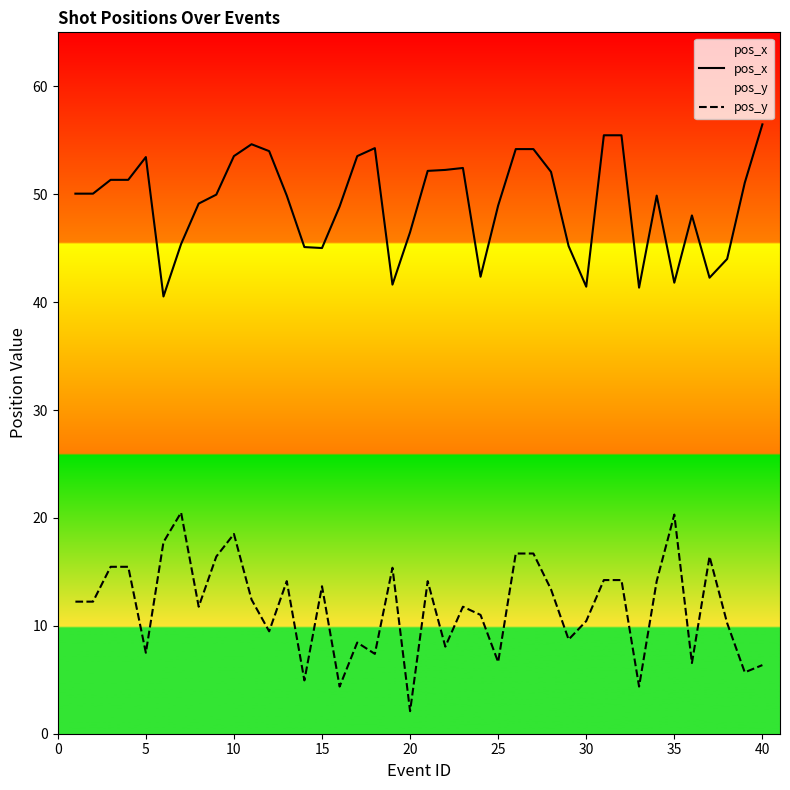

The pos_x series shows 78.1 at 40. True or false?

False